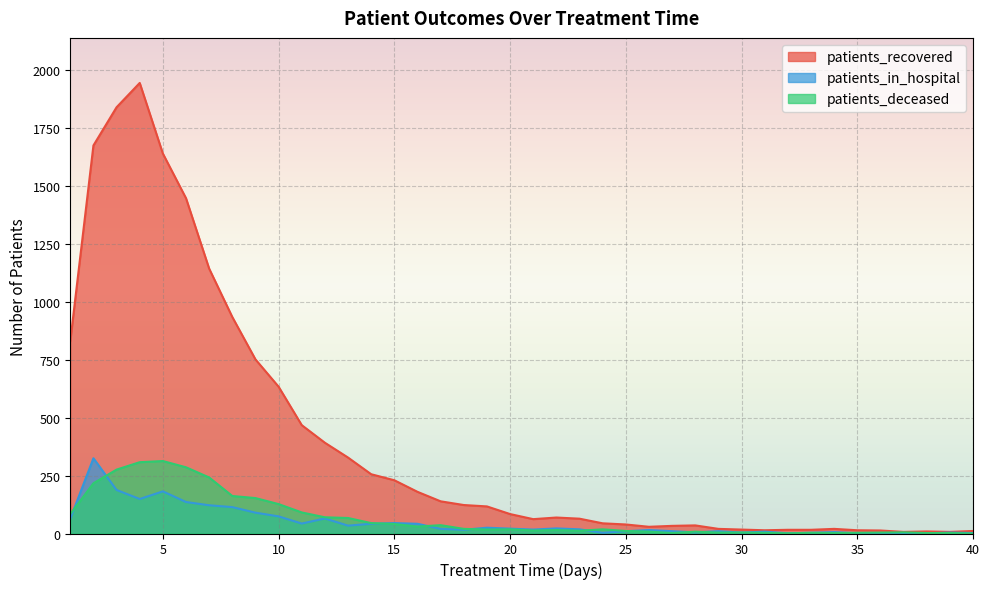

True or false: patients_deceased has more than 0 interior local peaks.

True